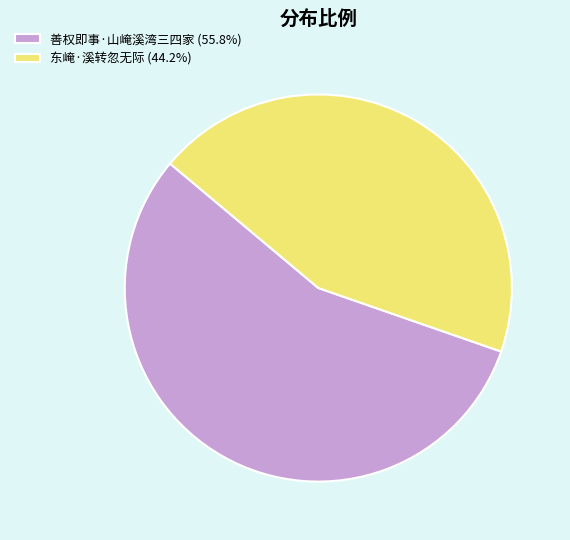

Rank the categories by value from highest to lowest.

善权即事·山崦溪湾三四家, 东崦·溪转忽无际